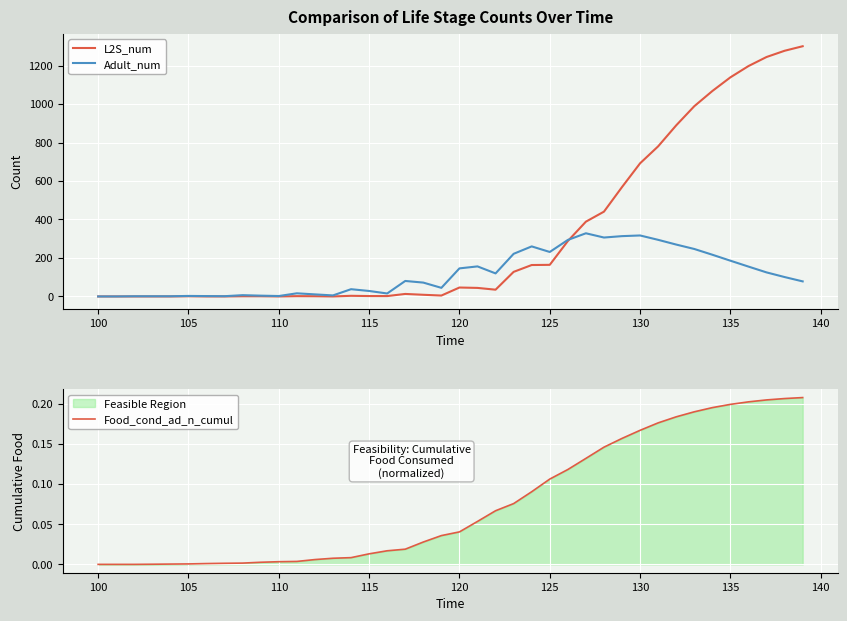

What is the maximum value for L2S_num?

1300.5